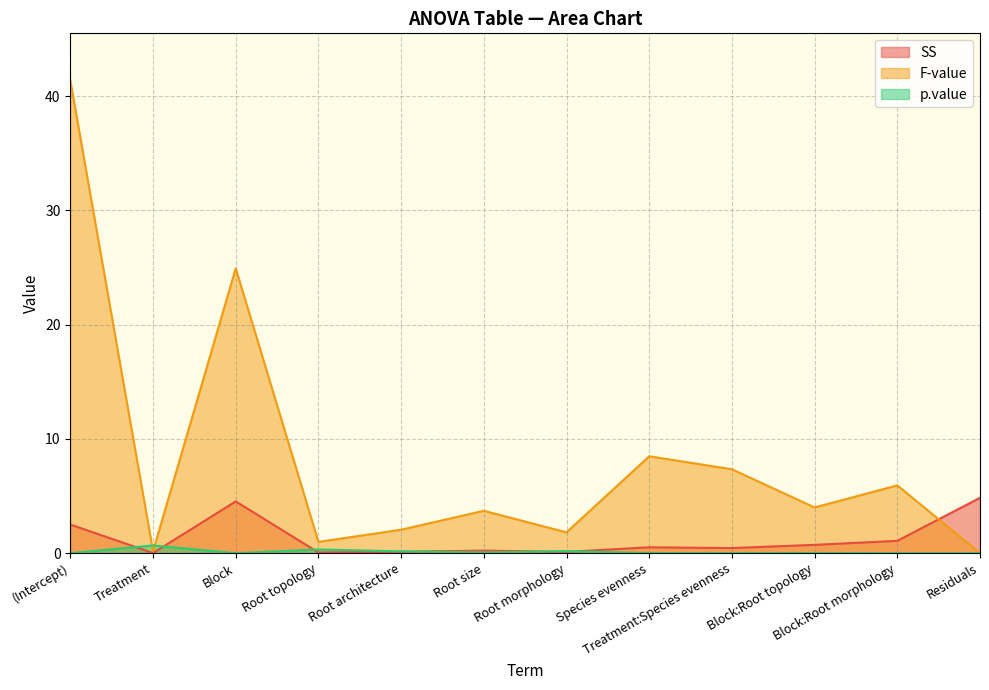

Which series changed the most between Root topology and Block:Root topology?

F-value